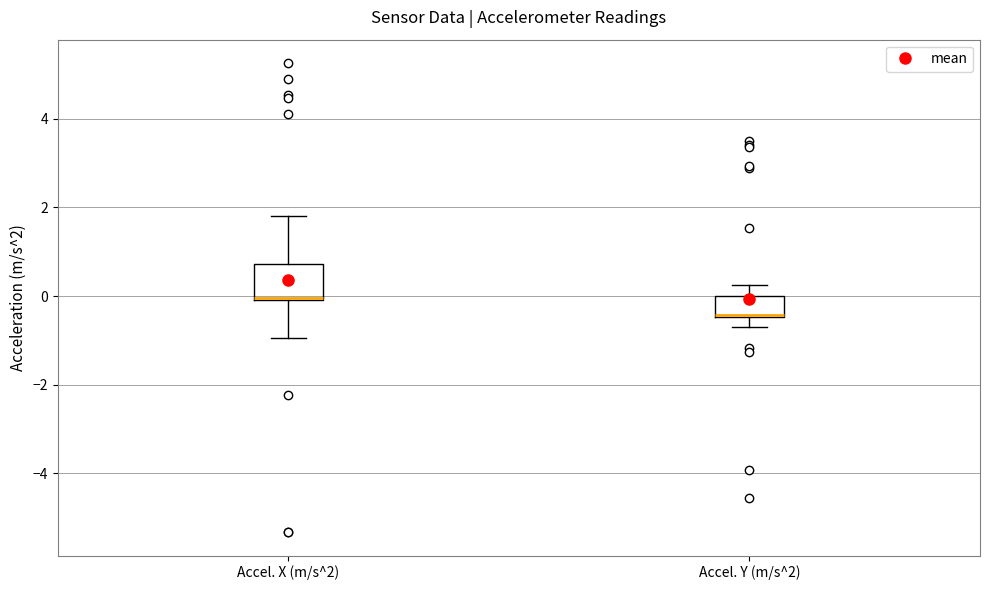

Reading left to right, transcribe this box plot: for each box, give where its median line is, the range the box spans, and where its two whiskers end, as read against the y-axis. The values are not printed on the chart, so give them approximately, as read against the axis.

Accel. X (m/s^2): median 0.0 (drawn on the box's lower edge), box 0.0 to 0.8, whiskers -1.0 to 1.8
Accel. Y (m/s^2): median -0.4 (drawn on the box's lower edge), box -0.4 to 0.0, whiskers -0.8 to 0.2